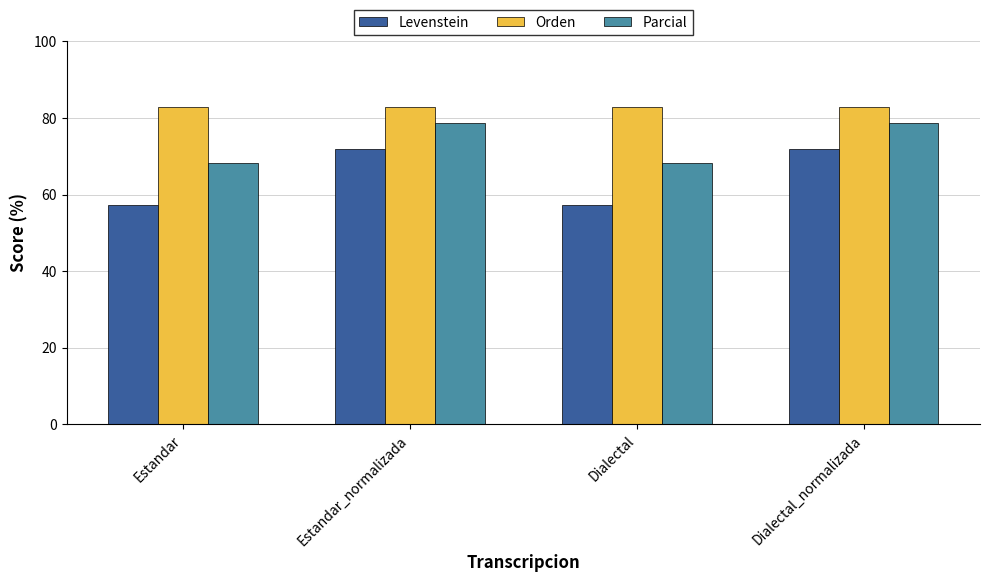

What is the highest value of the Parcial series?

78.8